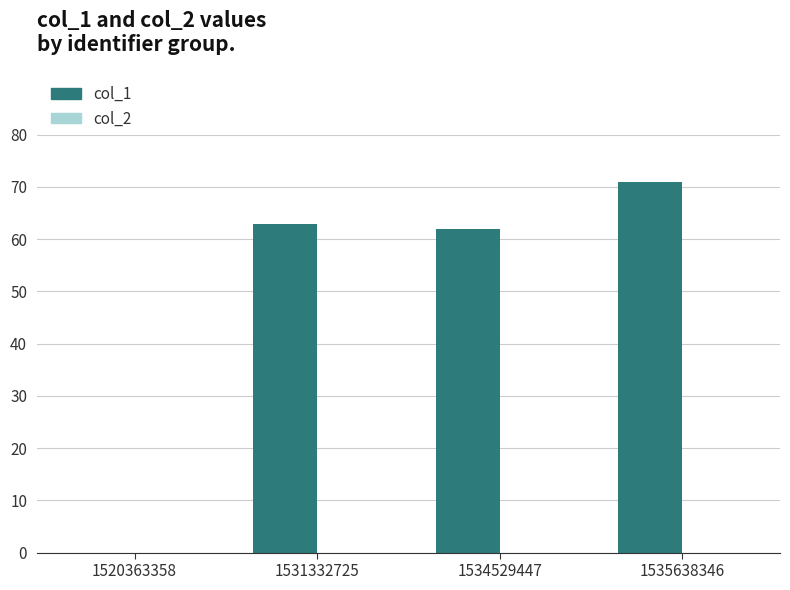

What is the greatest value displayed?

71